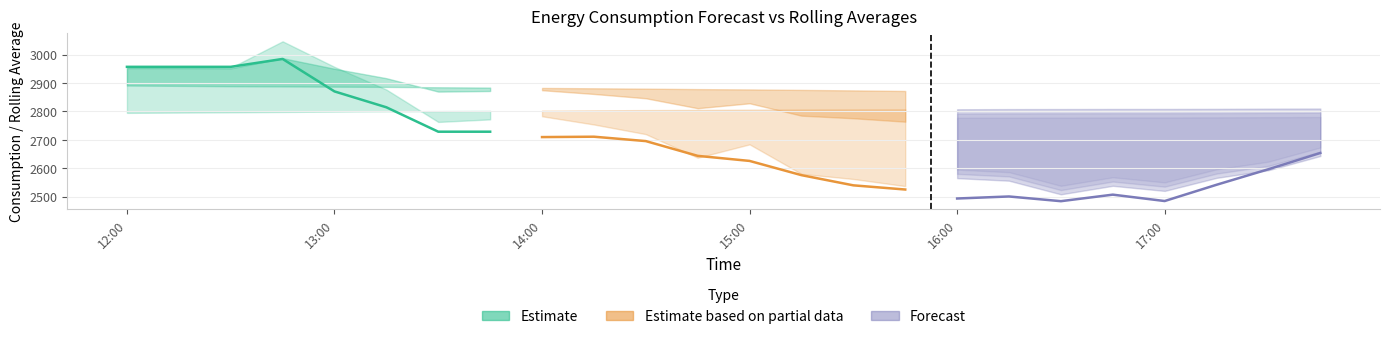

What is the difference between the Estimate values at 12:00 and 7?

228.5